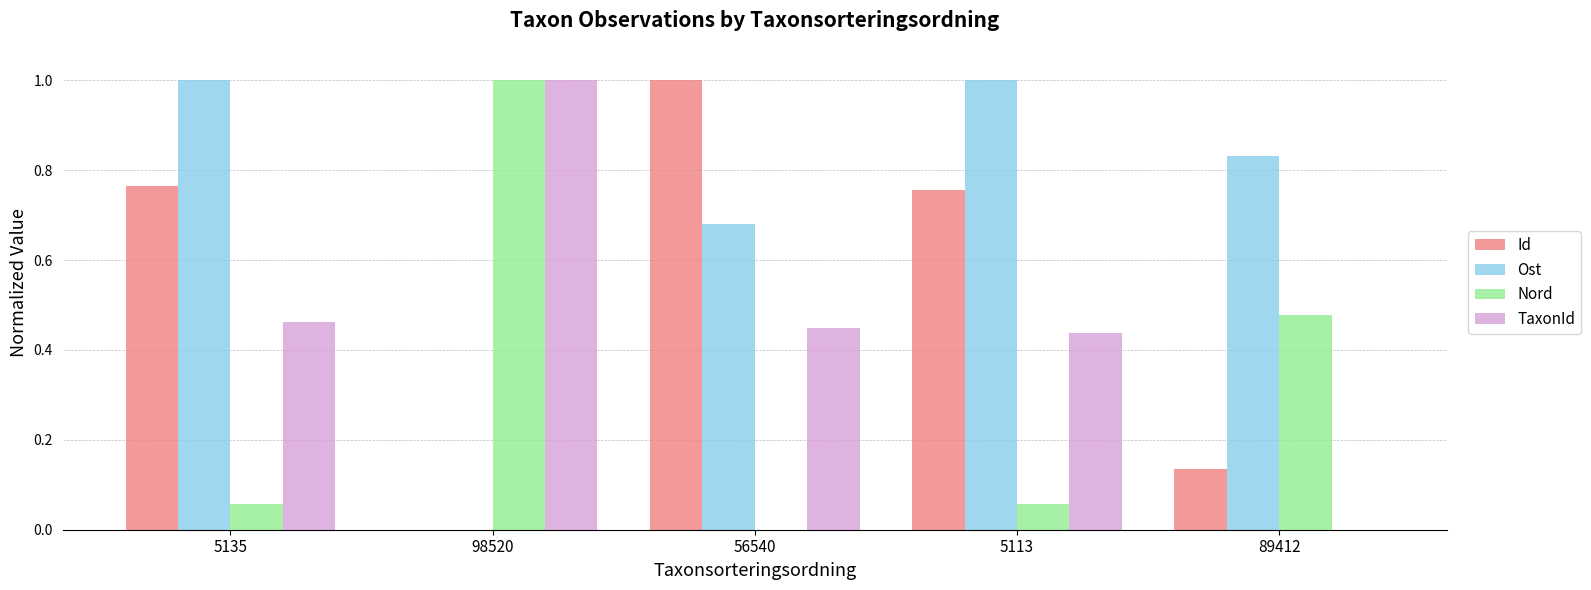

What is the greatest value displayed?

1.0